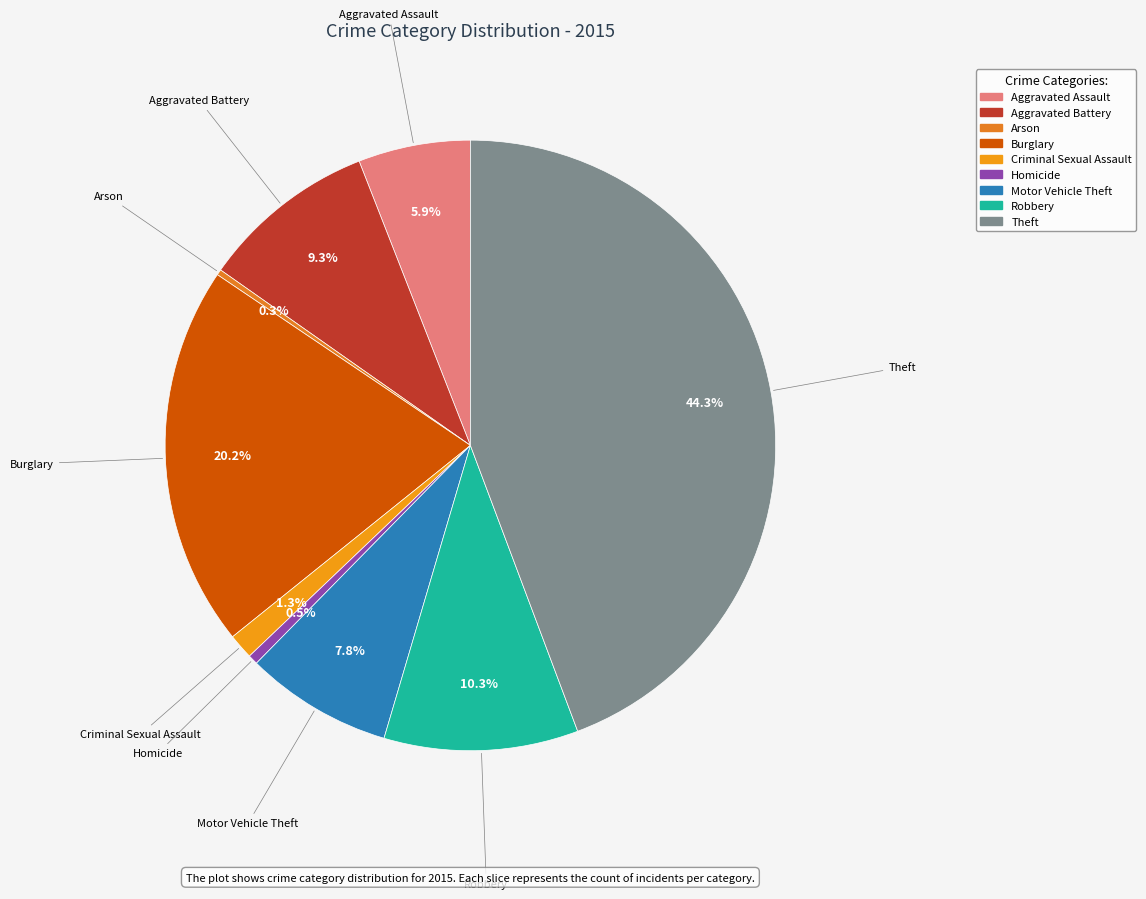

To the nearest percent, what is the difference between the largest and smallest slice percentages?

44%